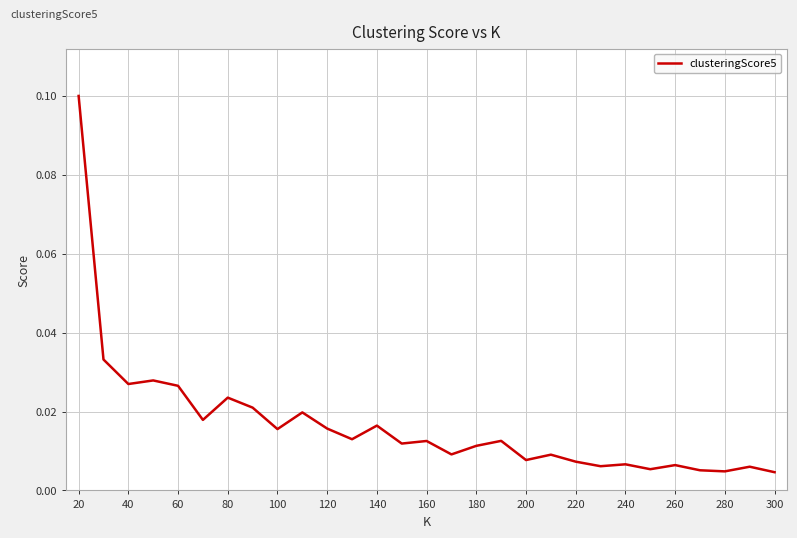

Which category has the highest value across all series?

20